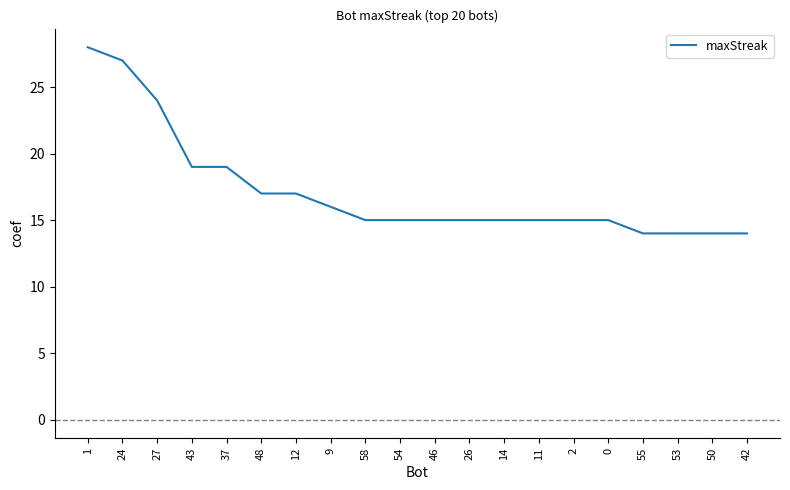

Which category has the highest value across all series?

1